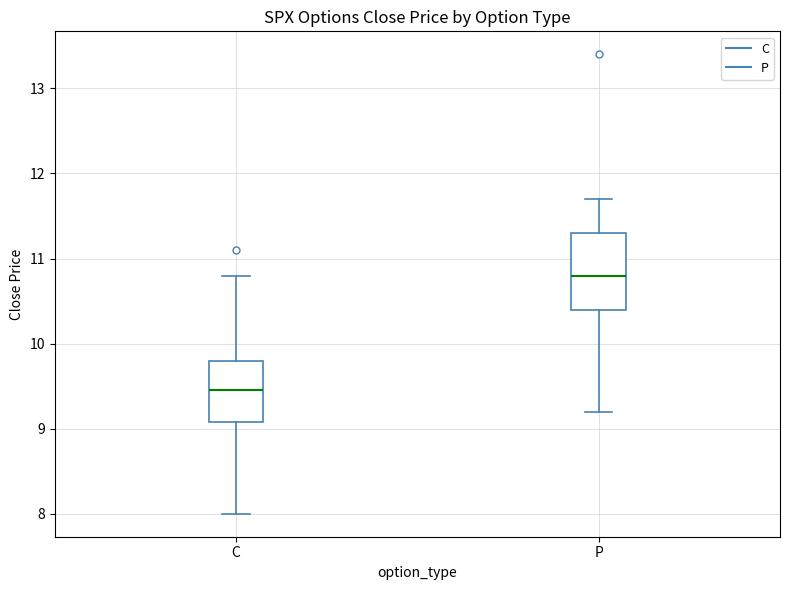

Where does the median line of the box for P sit on the y-axis? The values are not printed on the chart, so give them approximately, as read against the axis.

10.8